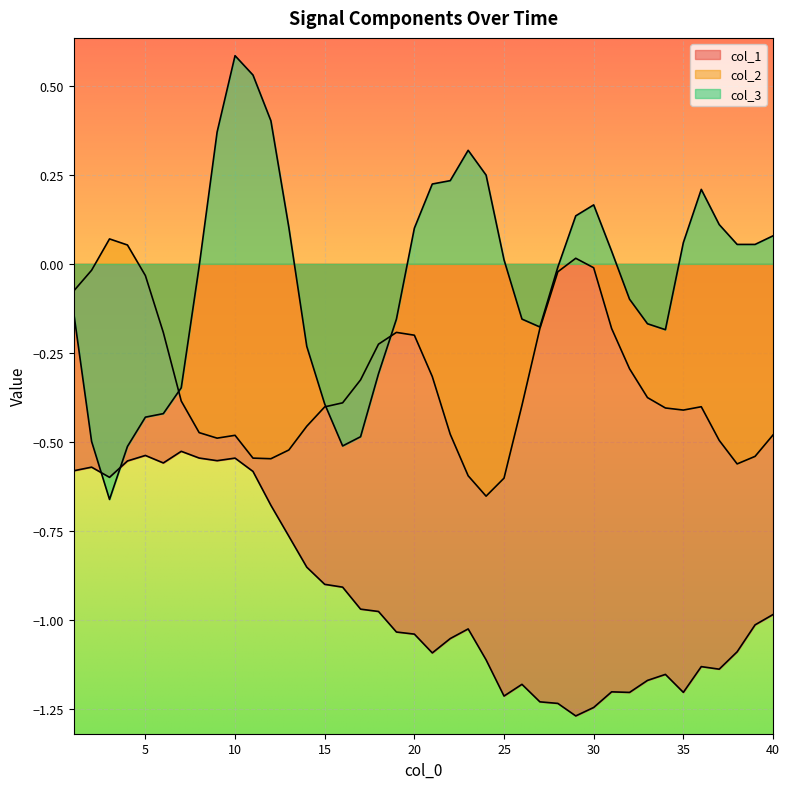

What is the lowest value of the col_3 series?

-0.7